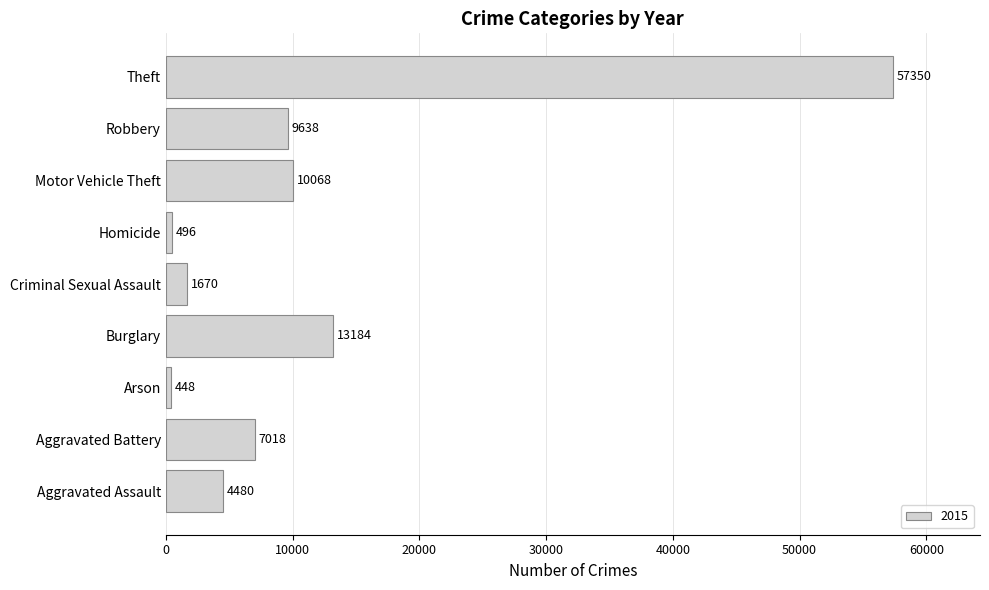

What is the approximate value at Aggravated Battery?

7018